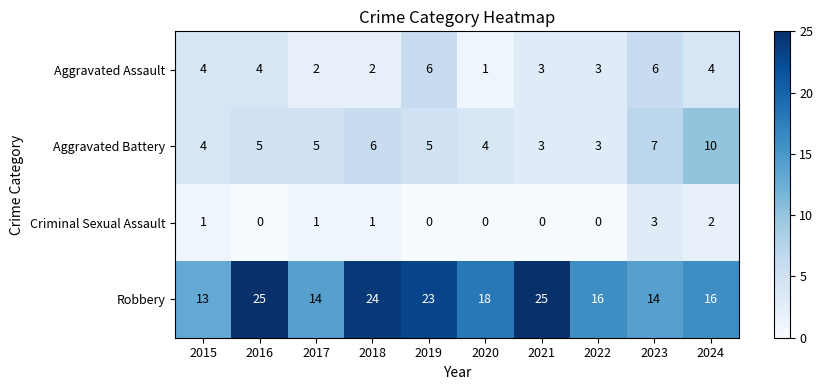

What is the greatest value displayed?

25